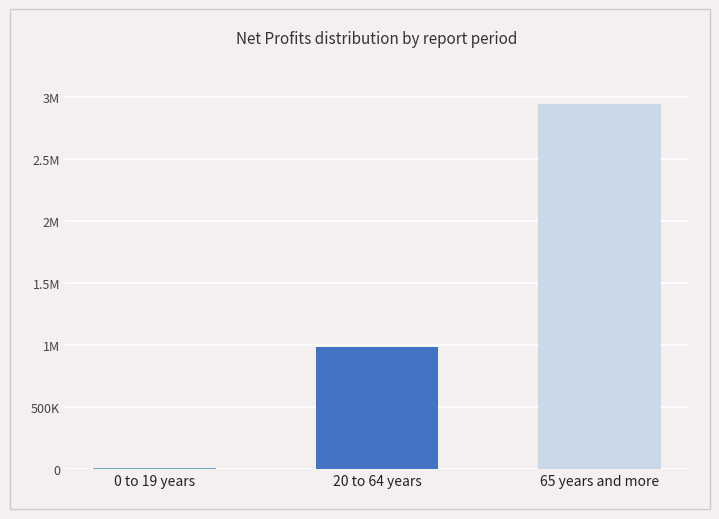

List the labels in order of value, largest first.

65 years and more, 20 to 64 years, 0 to 19 years